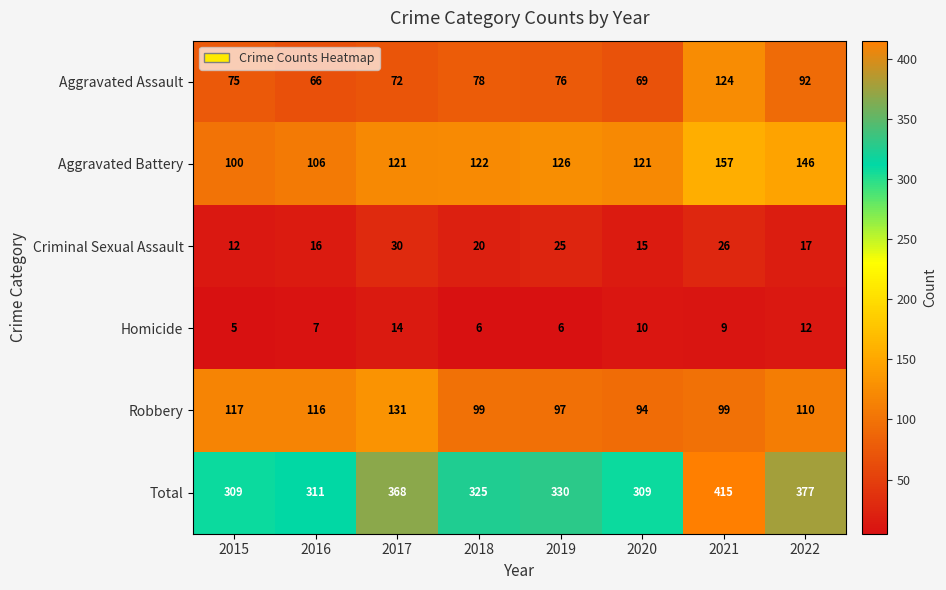

How many categories are shown in the chart?

8